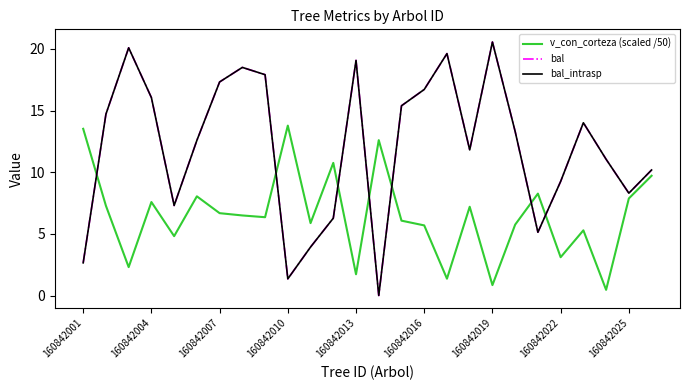

True or false: bal_intrasp has more than 0 points higher than both neighbors.

True